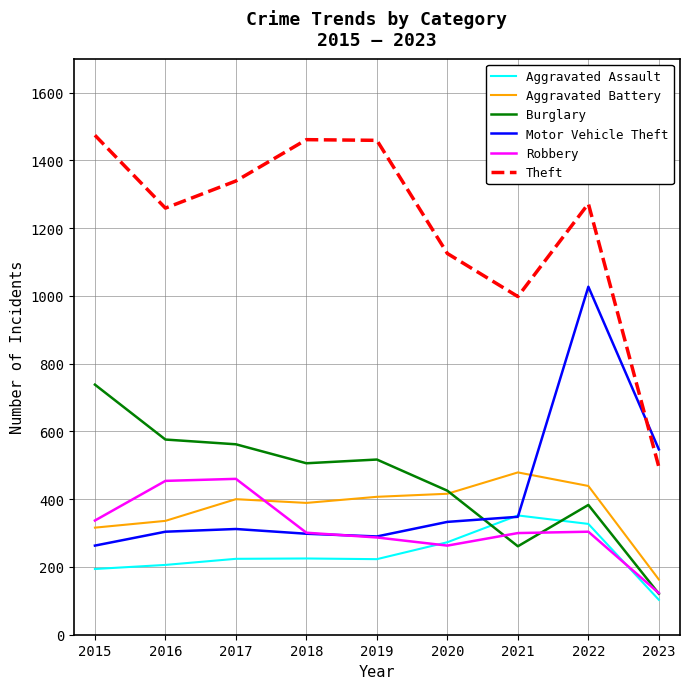

True or false: Aggravated Assault and Aggravated Battery cross at least once.

False